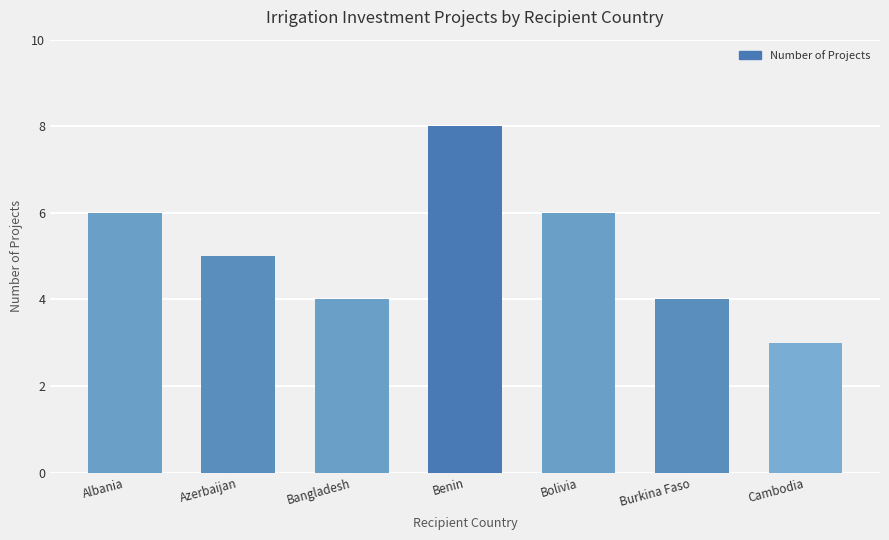

What position from the right is Albania?

7